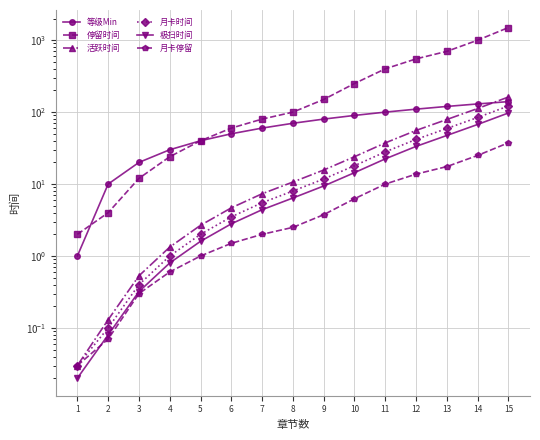

Between 1 and 10, which series saw the biggest shift?

停留时间